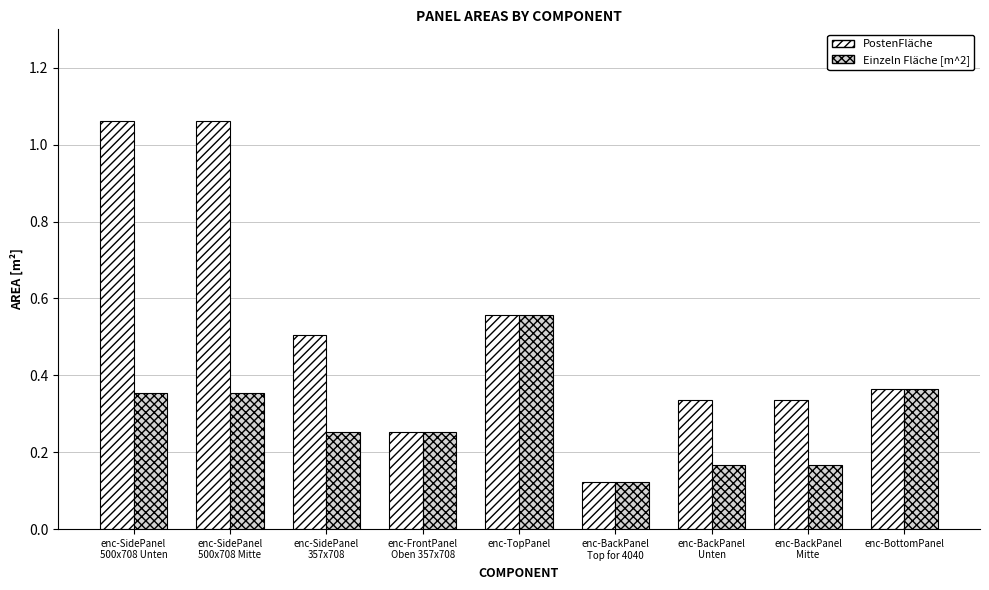

Is the value of PostenFläche at enc-BackPanel
Mitte greater than the value of Einzeln Fläche [m^2] at enc-SidePanel
500x708 Unten?

No